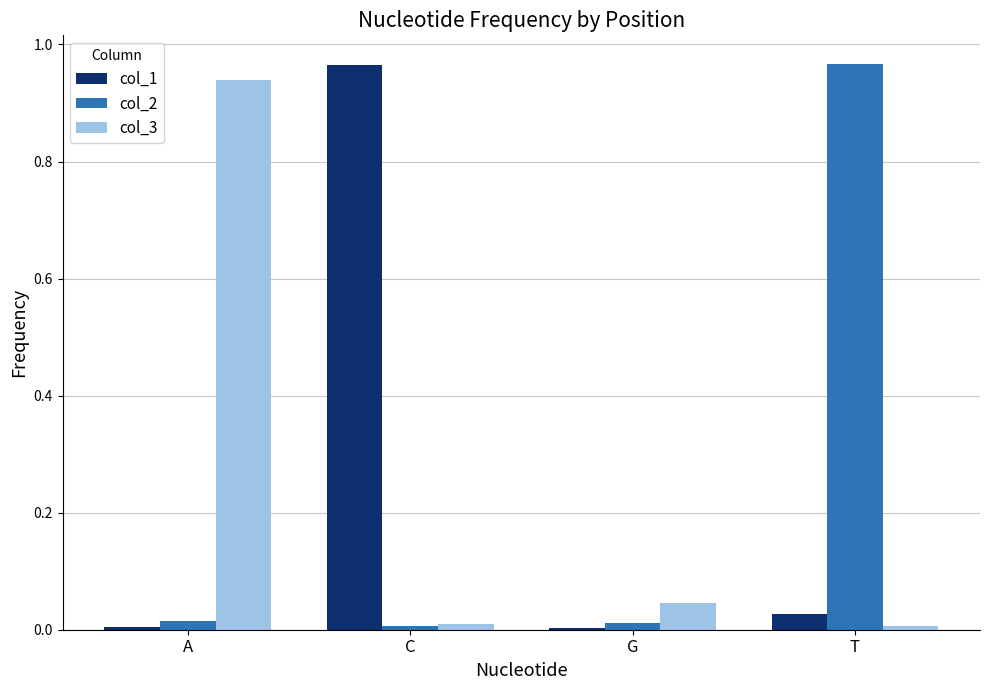

True or false: col_1 has a value of 0.0 at G.

True